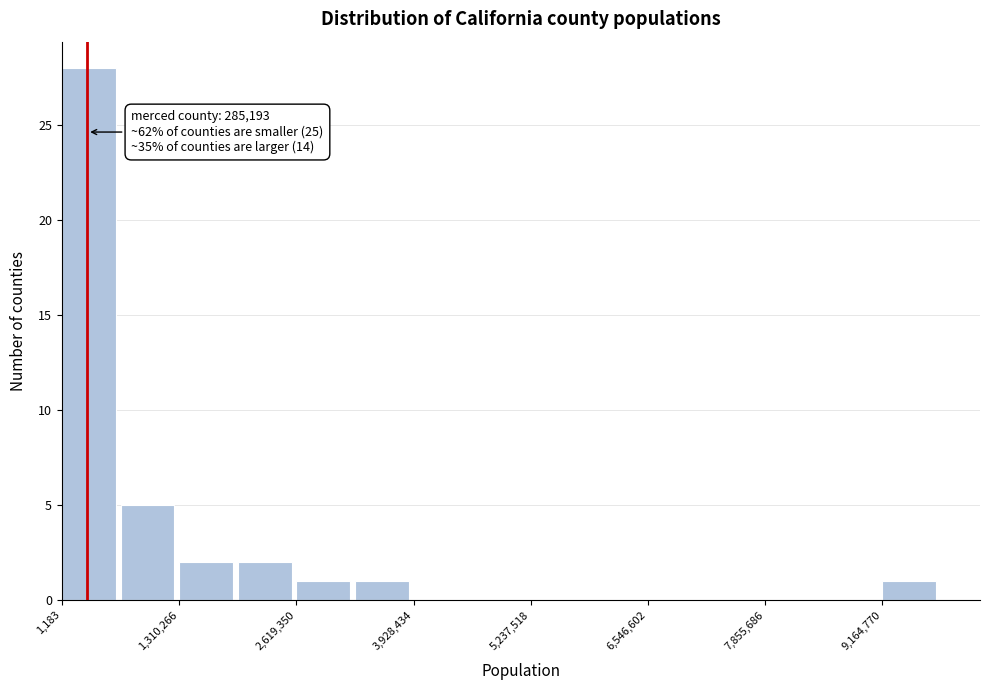

Read against the x-axis, roughly where is the centre of the tallest bar?

400000